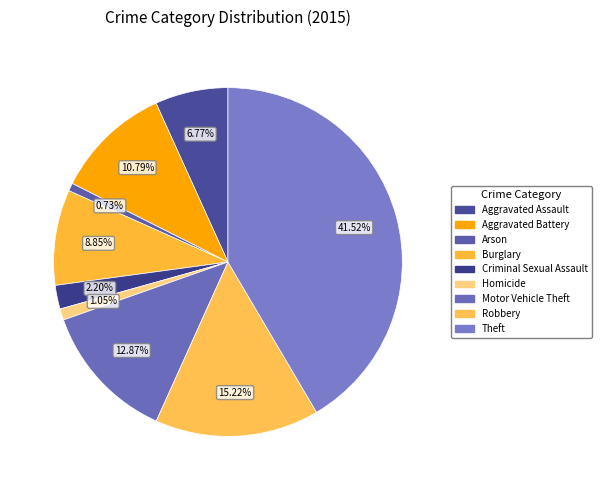

Count the number of slices in the pie.

9